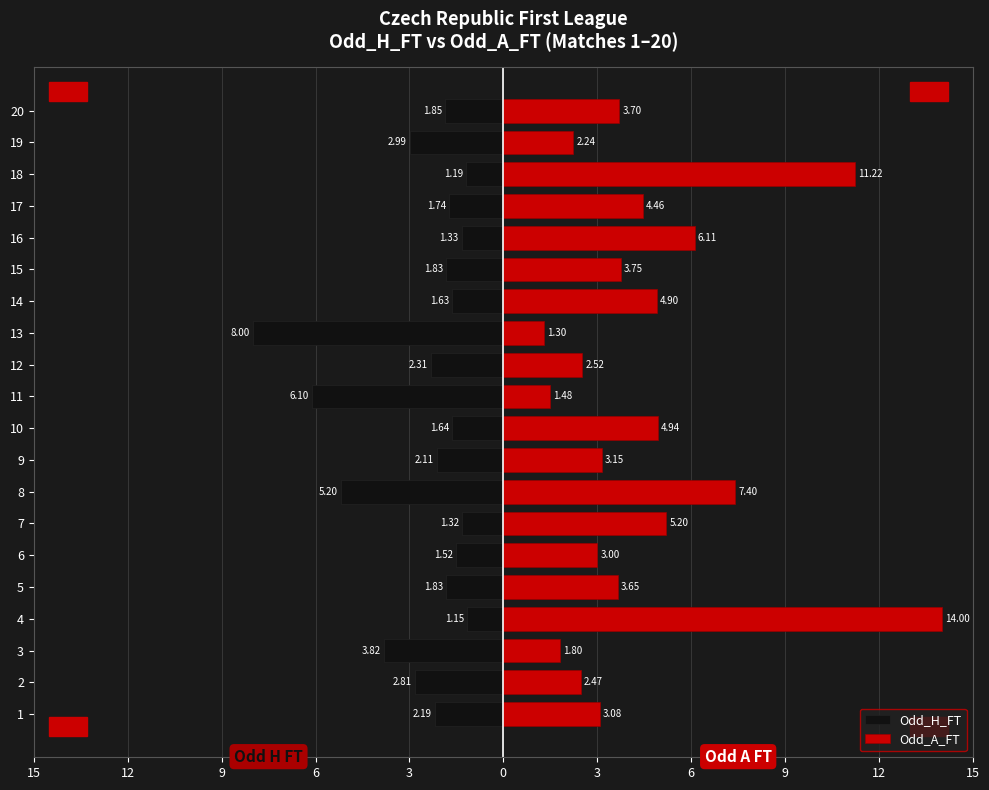

What is the maximum value shown in the chart?

14.0